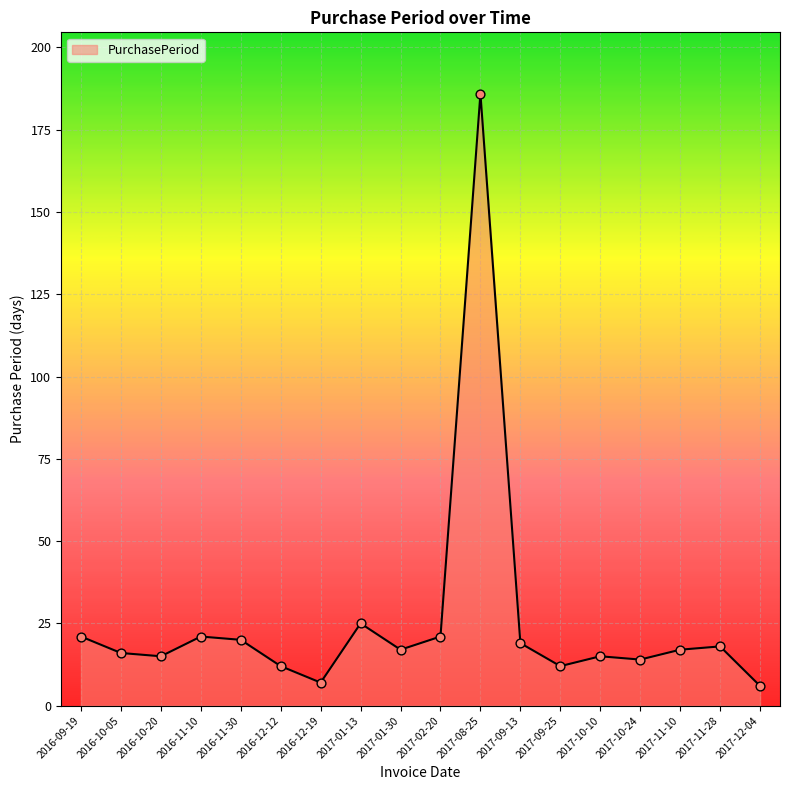

Approximately how many times larger is the value at 2017-12-04 compared to 2017-01-13?

0.2